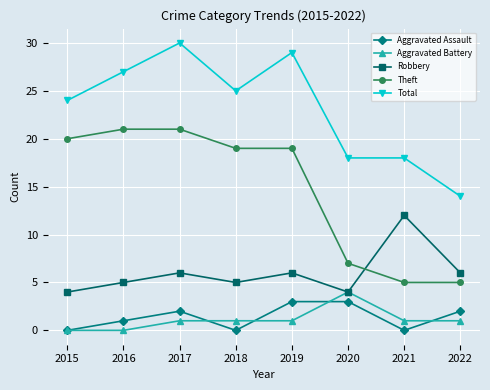

What is the sum of all Robbery values?

48